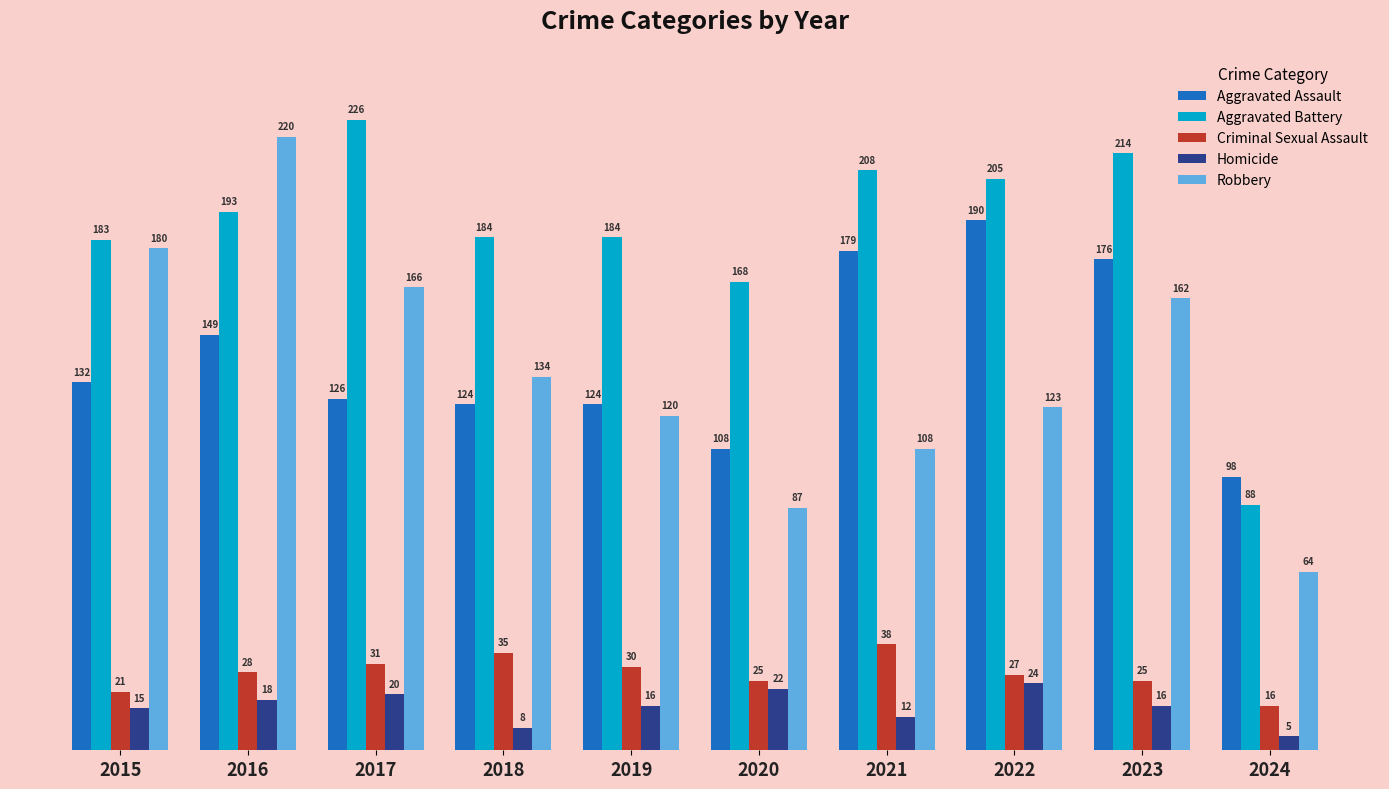

Are the bars grouped side by side (vs. stacked)?

Yes